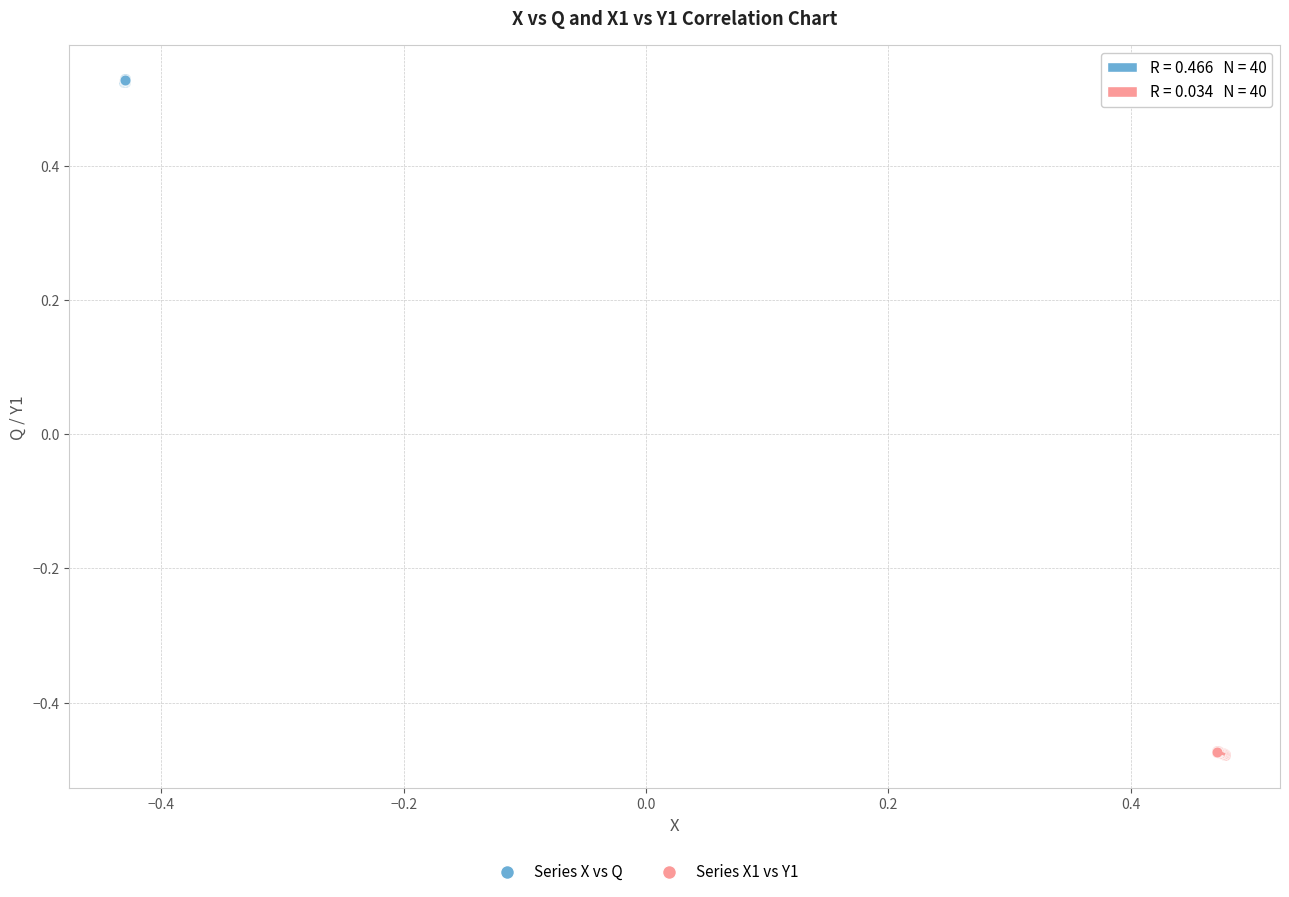

Which series contains the lowest Y value?

Series X1 vs Y1